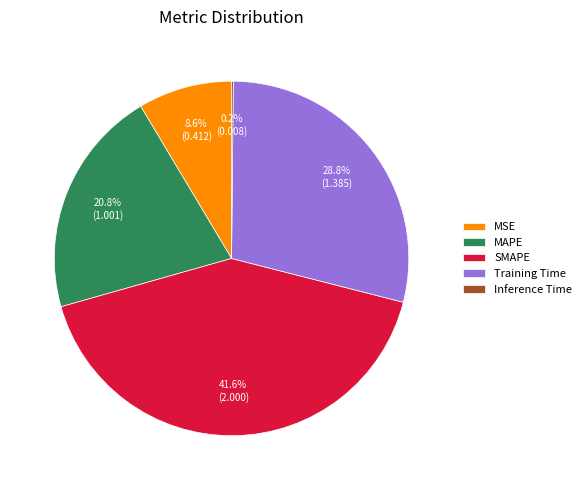

To the nearest percent, what portion does MSE represent?

9%